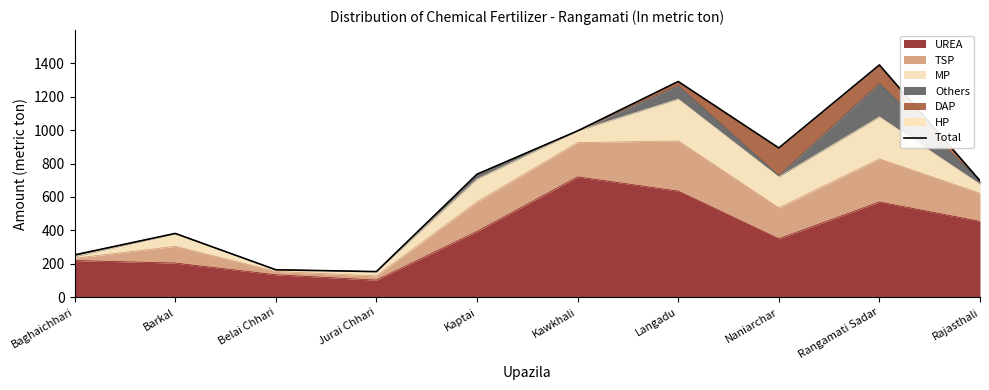

What is the difference between the maximum and minimum values?

1235